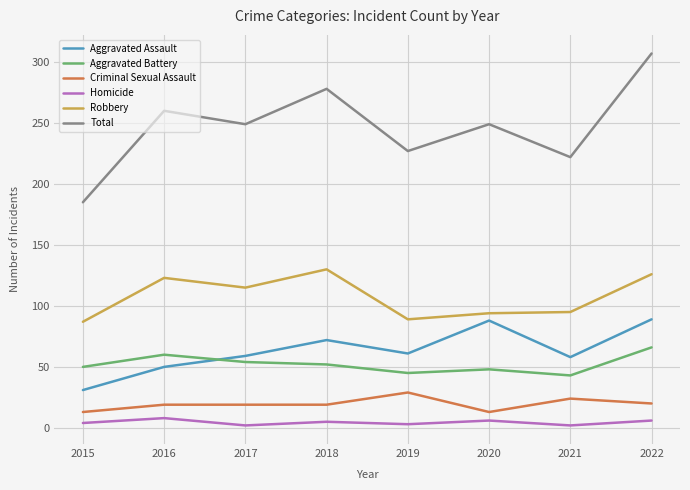

What are all the series names shown in the legend?

Aggravated Assault, Aggravated Battery, Criminal Sexual Assault, Homicide, Robbery, Total